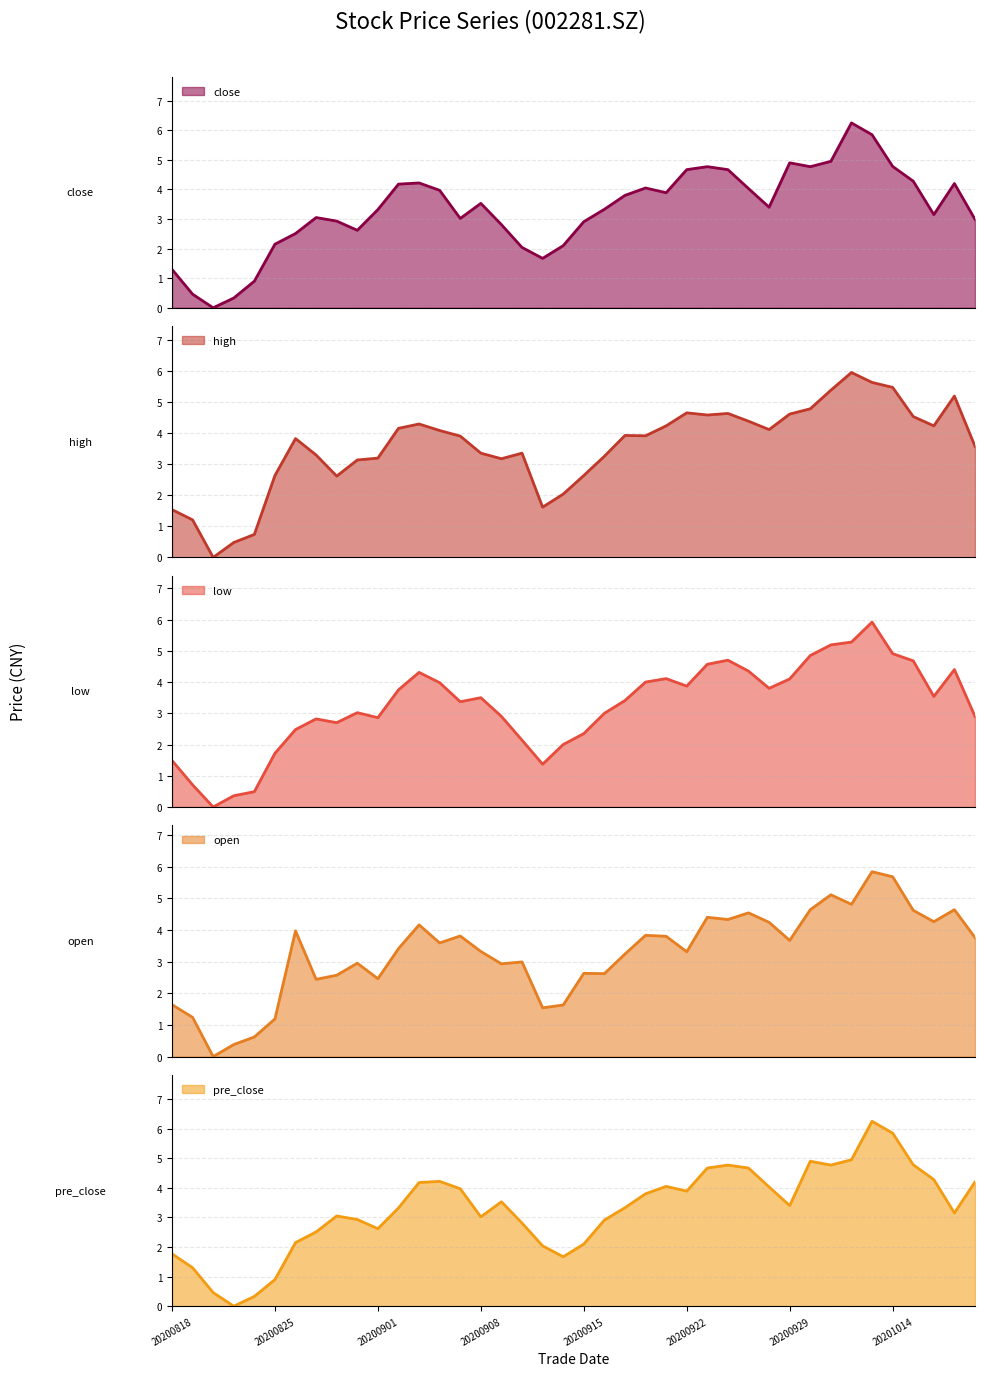

Reading left to right, extract all data points from this chart.

close: 20200818=1.3	20200819=0.5	20200820=0.0	20200821=0.3	20200824=0.9	20200825=2.2	20200826=2.5	20200827=3.1	20200828=2.9	20200831=2.6	20200901=3.3	20200902=4.2	20200903=4.2	20200904=4.0	20200907=3.0	20200908=3.5	20200909=2.8	20200910=2.0	20200911=1.7	20200914=2.1	20200915=2.9	20200916=3.3	20200917=3.8	20200918=4.1	20200921=3.9	20200922=4.7	20200923=4.8	20200924=4.7	20200925=4.0	20200928=3.4	20200929=4.9	20200930=4.8	20201009=4.9	20201012=6.3	20201013=5.8	20201014=4.8	20201015=4.3	20201016=3.2	20201019=4.2	20201020=3.0
high: 20200818=1.5	20200819=1.2	20200820=0.0	20200821=0.5	20200824=0.7	20200825=2.6	20200826=3.8	20200827=3.3	20200828=2.6	20200831=3.1	20200901=3.2	20200902=4.2	20200903=4.3	20200904=4.1	20200907=3.9	20200908=3.4	20200909=3.2	20200910=3.4	20200911=1.6	20200914=2.0	20200915=2.6	20200916=3.3	20200917=3.9	20200918=3.9	20200921=4.2	20200922=4.7	20200923=4.6	20200924=4.6	20200925=4.4	20200928=4.1	20200929=4.6	20200930=4.8	20201009=5.4	20201012=6.0	20201013=5.6	20201014=5.5	20201015=4.5	20201016=4.2	20201019=5.2	20201020=3.6
low: 20200818=1.5	20200819=0.7	20200820=0.0	20200821=0.4	20200824=0.5	20200825=1.7	20200826=2.5	20200827=2.8	20200828=2.7	20200831=3.0	20200901=2.9	20200902=3.7	20200903=4.3	20200904=4.0	20200907=3.4	20200908=3.5	20200909=2.9	20200910=2.1	20200911=1.4	20200914=2.0	20200915=2.3	20200916=3.0	20200917=3.4	20200918=4.0	20200921=4.1	20200922=3.9	20200923=4.6	20200924=4.7	20200925=4.3	20200928=3.8	20200929=4.1	20200930=4.8	20201009=5.2	20201012=5.3	20201013=5.9	20201014=4.9	20201015=4.7	20201016=3.5	20201019=4.4	20201020=2.9
open: 20200818=1.6	20200819=1.2	20200820=0.0	20200821=0.4	20200824=0.6	20200825=1.2	20200826=4.0	20200827=2.4	20200828=2.6	20200831=3.0	20200901=2.5	20200902=3.4	20200903=4.2	20200904=3.6	20200907=3.8	20200908=3.3	20200909=2.9	20200910=3.0	20200911=1.5	20200914=1.6	20200915=2.6	20200916=2.6	20200917=3.2	20200918=3.8	20200921=3.8	20200922=3.3	20200923=4.4	20200924=4.3	20200925=4.5	20200928=4.2	20200929=3.7	20200930=4.6	20201009=5.1	20201012=4.8	20201013=5.8	20201014=5.7	20201015=4.6	20201016=4.3	20201019=4.6	20201020=3.8
pre_close: 20200818=1.8	20200819=1.3	20200820=0.5	20200821=0.0	20200824=0.3	20200825=0.9	20200826=2.2	20200827=2.5	20200828=3.1	20200831=2.9	20200901=2.6	20200902=3.3	20200903=4.2	20200904=4.2	20200907=4.0	20200908=3.0	20200909=3.5	20200910=2.8	20200911=2.0	20200914=1.7	20200915=2.1	20200916=2.9	20200917=3.3	20200918=3.8	20200921=4.1	20200922=3.9	20200923=4.7	20200924=4.8	20200925=4.7	20200928=4.0	20200929=3.4	20200930=4.9	20201009=4.8	20201012=4.9	20201013=6.3	20201014=5.8	20201015=4.8	20201016=4.3	20201019=3.2	20201020=4.2